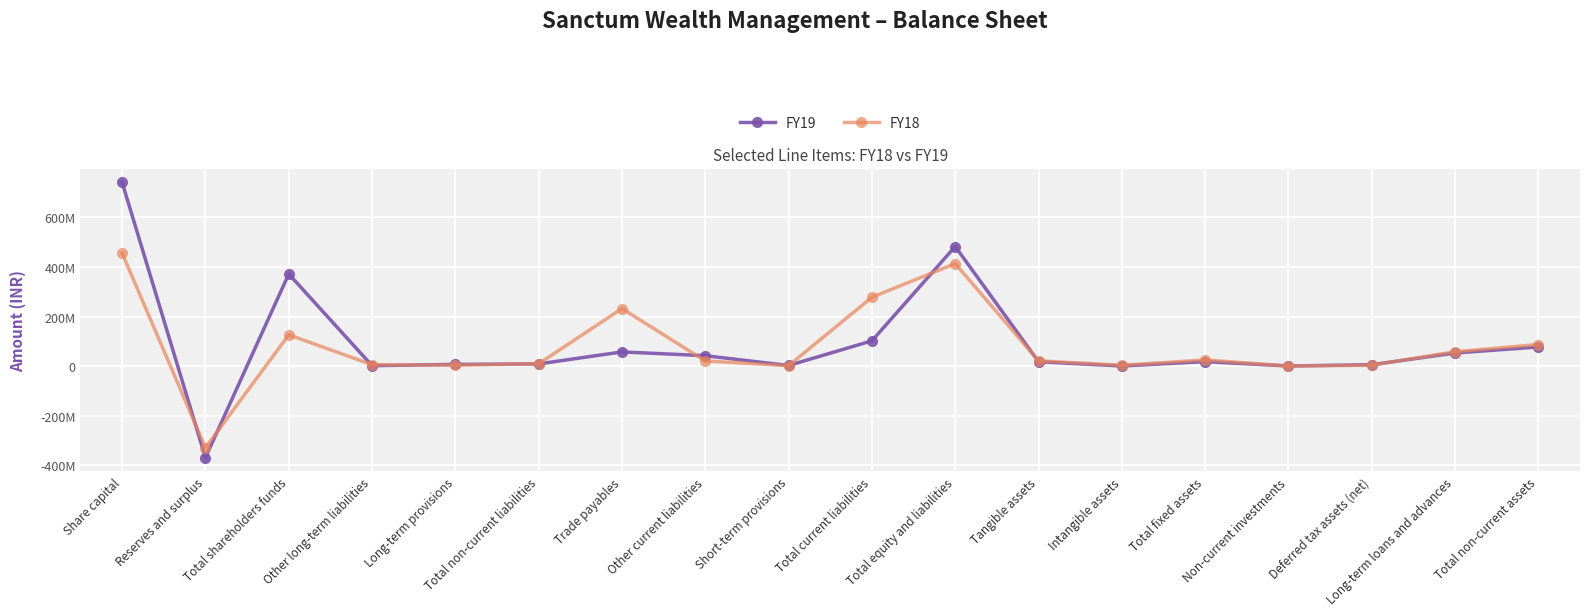

Is this an area chart (filled region under the line)?

No